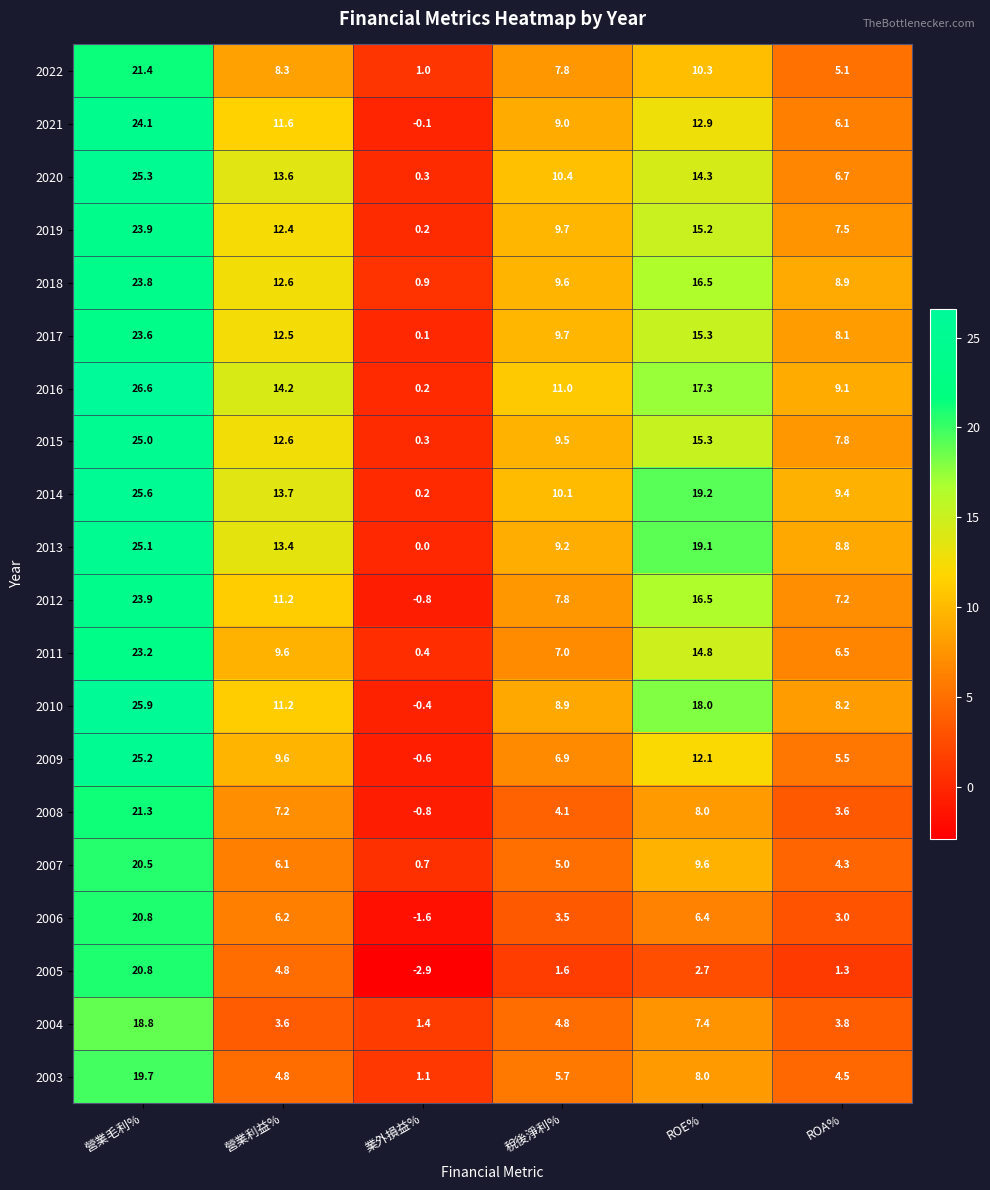

Which series has the largest range (max minus min)?

2016